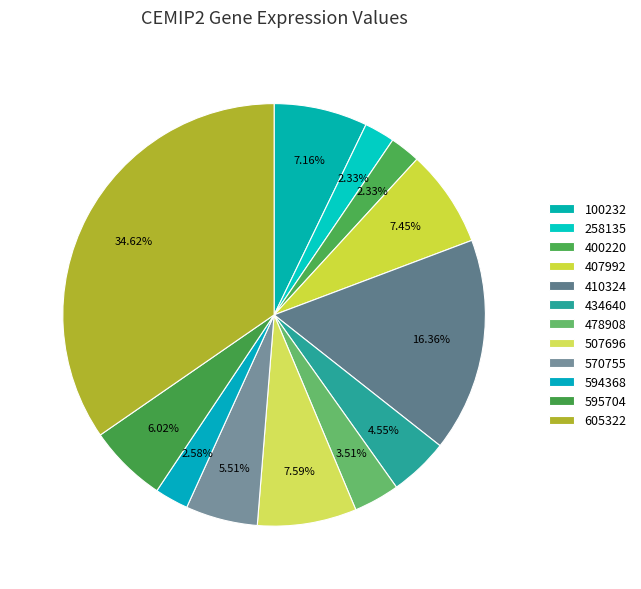

True or false: 594368 accounts for 1% of the total.

False